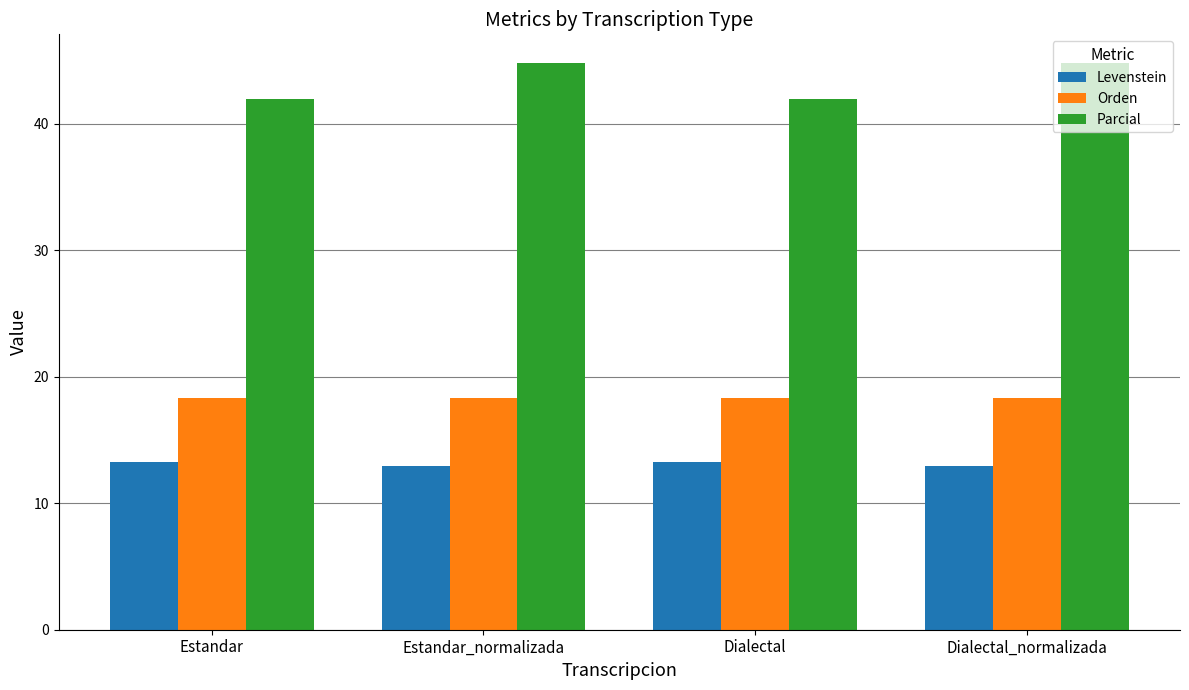

The value of Levenstein at Dialectal is 13.2. True or false?

True